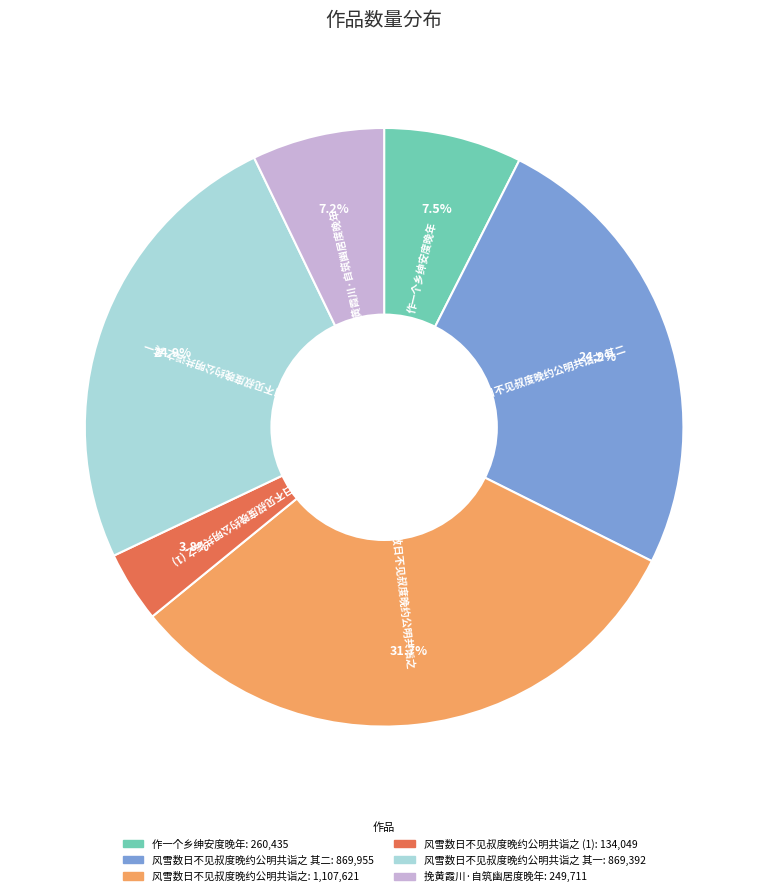

Is there a majority slice in this chart?

No